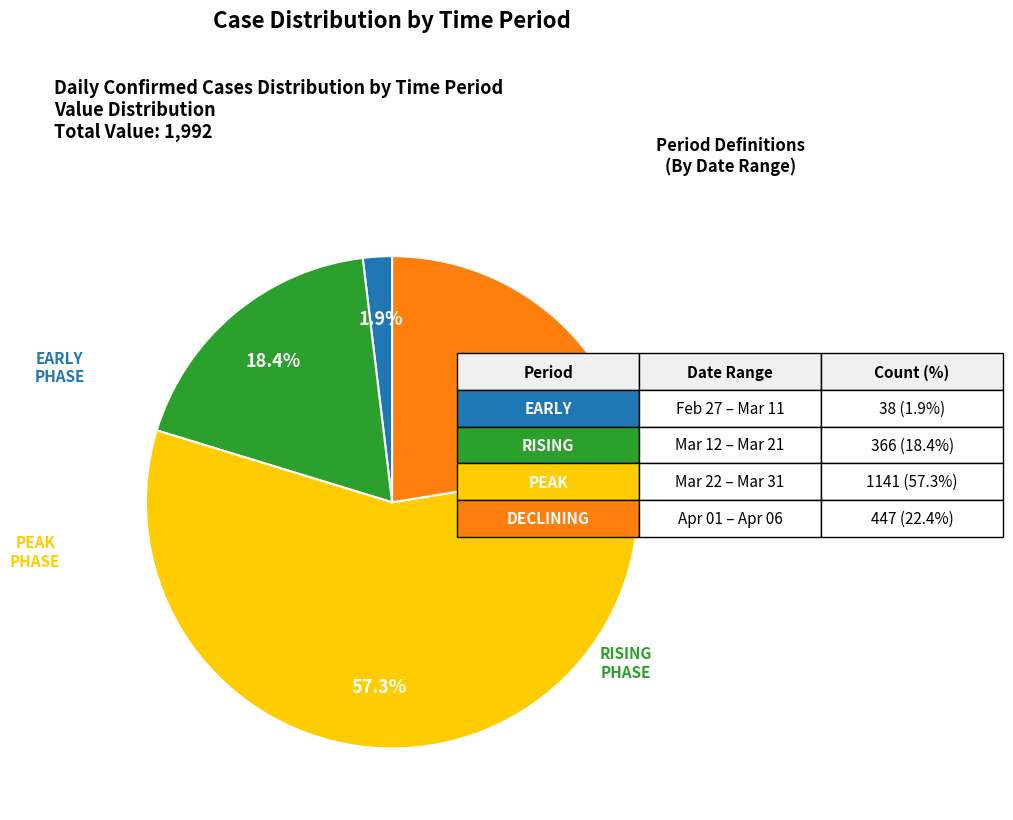

Is there any slice that represents more than half of the pie?

Yes